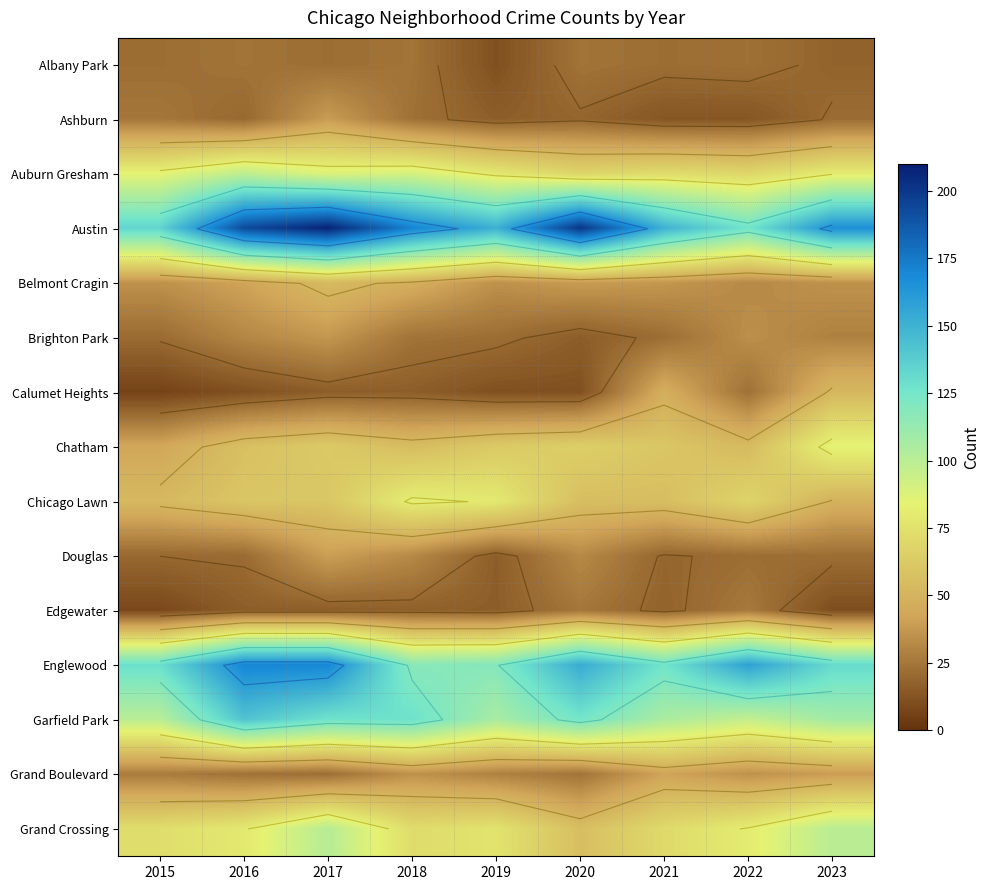

How many data points in Douglas are less than 22?

4